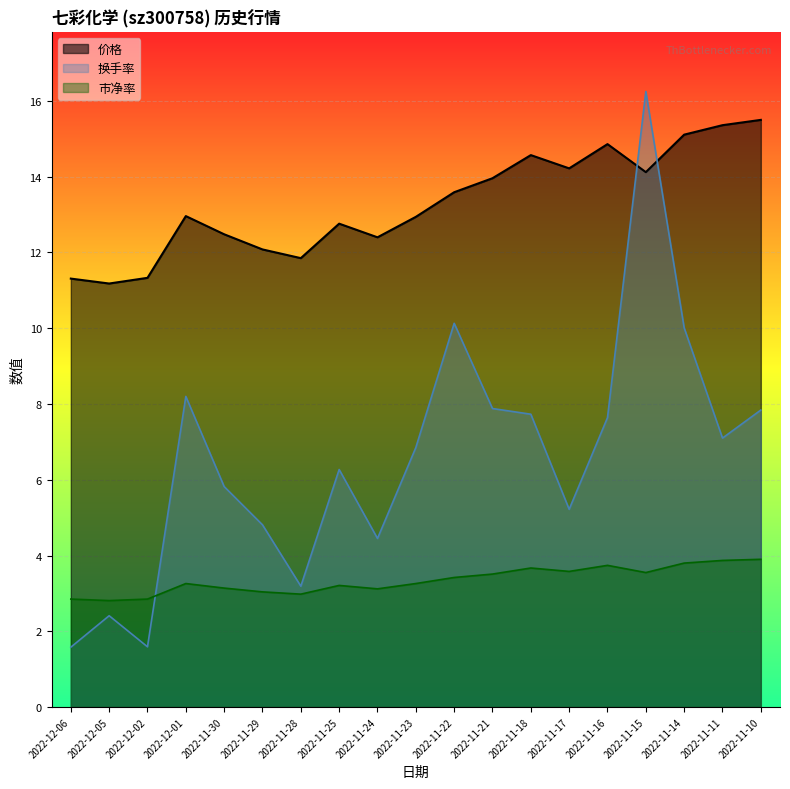

Which series ends up on top after the final intersection of 市净率 and 换手率?

换手率